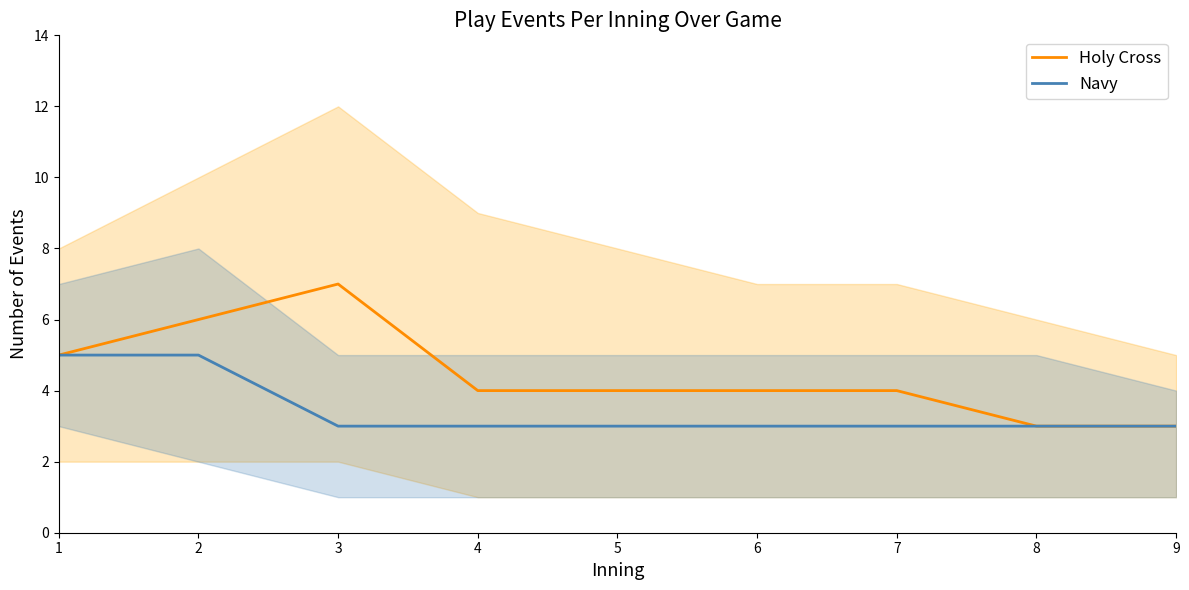

At which category is the sum across all series the highest?

2